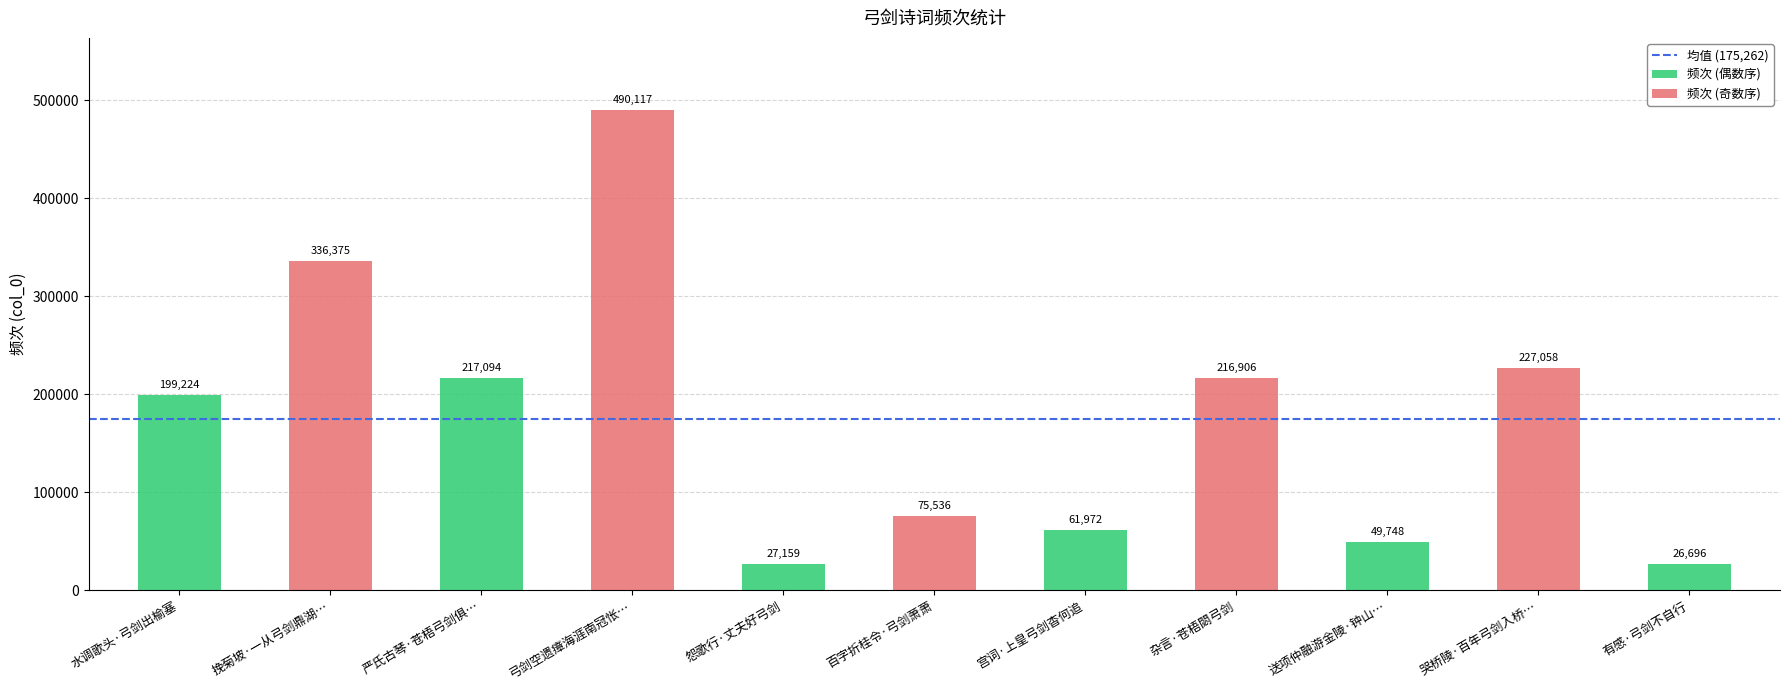

Is it true that the value at 哭桥陵·百年弓剑入桥陵 is 91137?

False